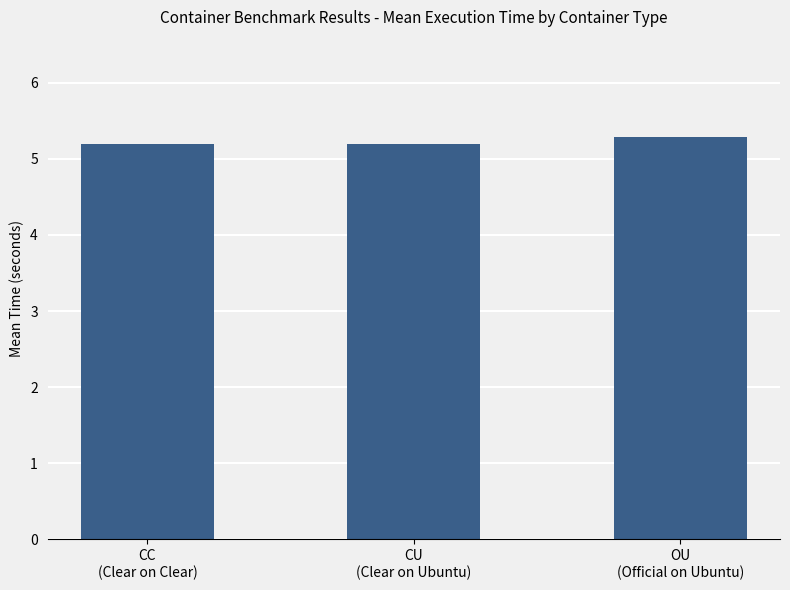

Reading left to right, extract all data points from this chart.

5.2	5.2	5.3